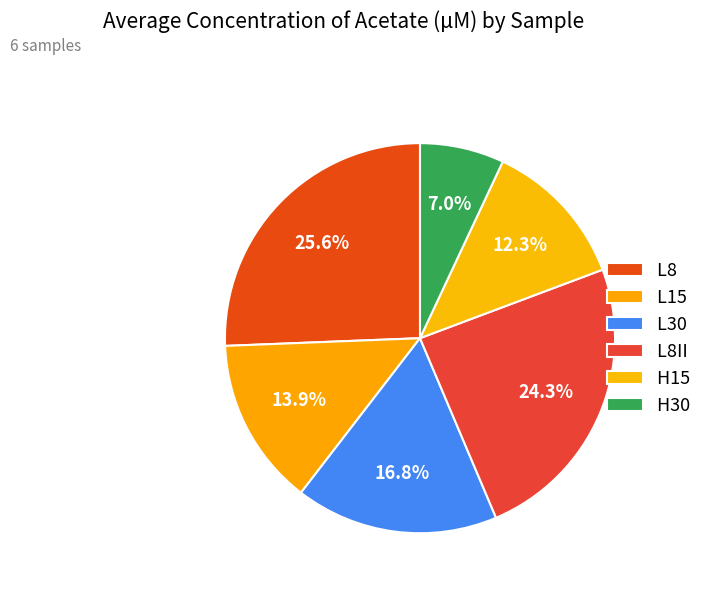

What is the smallest slice in the pie chart?

H30